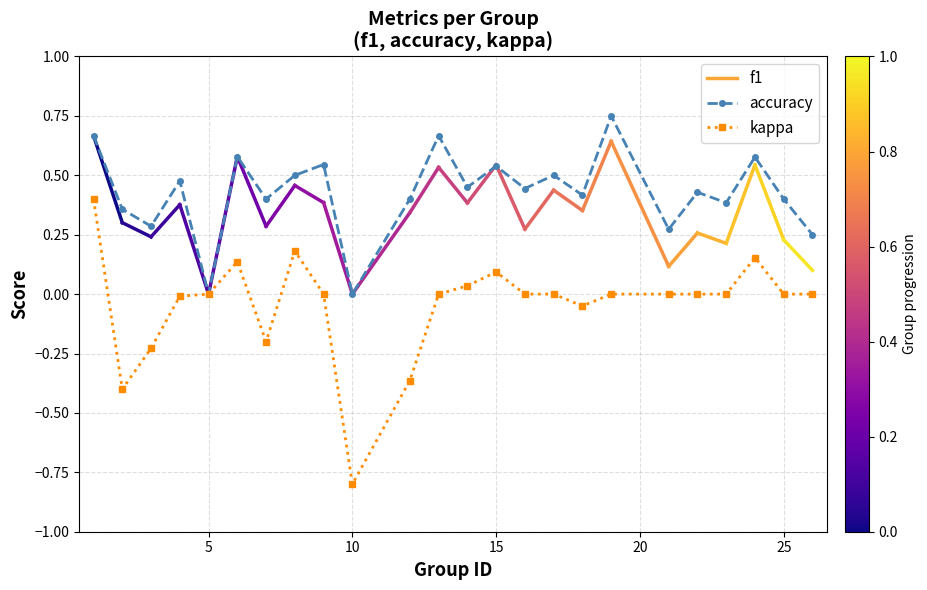

How many series are shown in this chart?

2